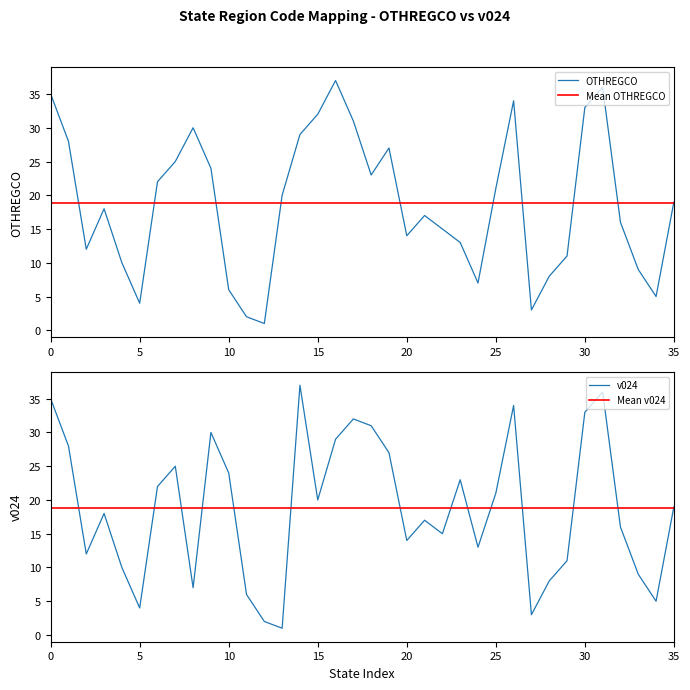

The value of OTHREGCO at 25 is 21. True or false?

True